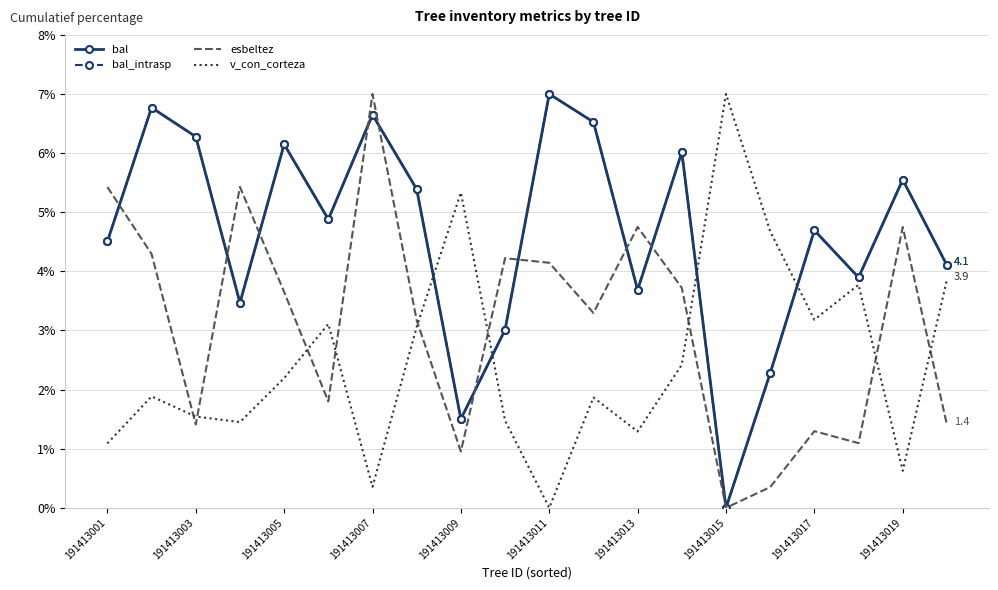

Which series has the largest total across all categories?

bal